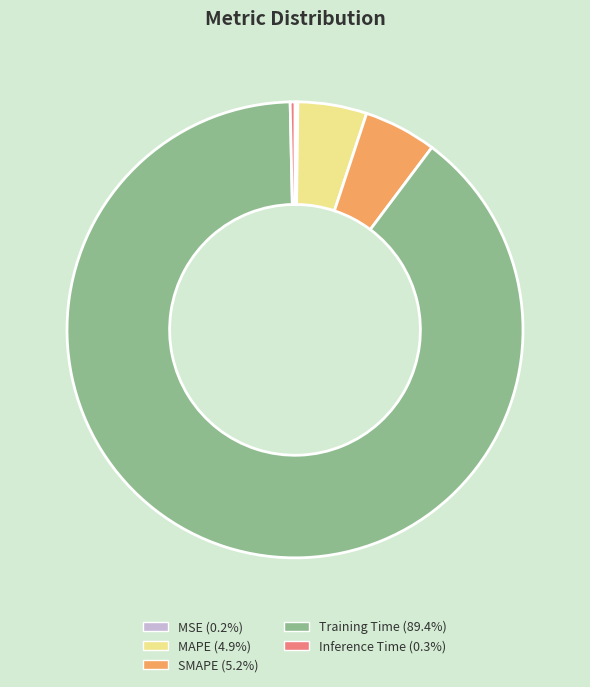

Between SMAPE and Inference Time, which is larger?

SMAPE